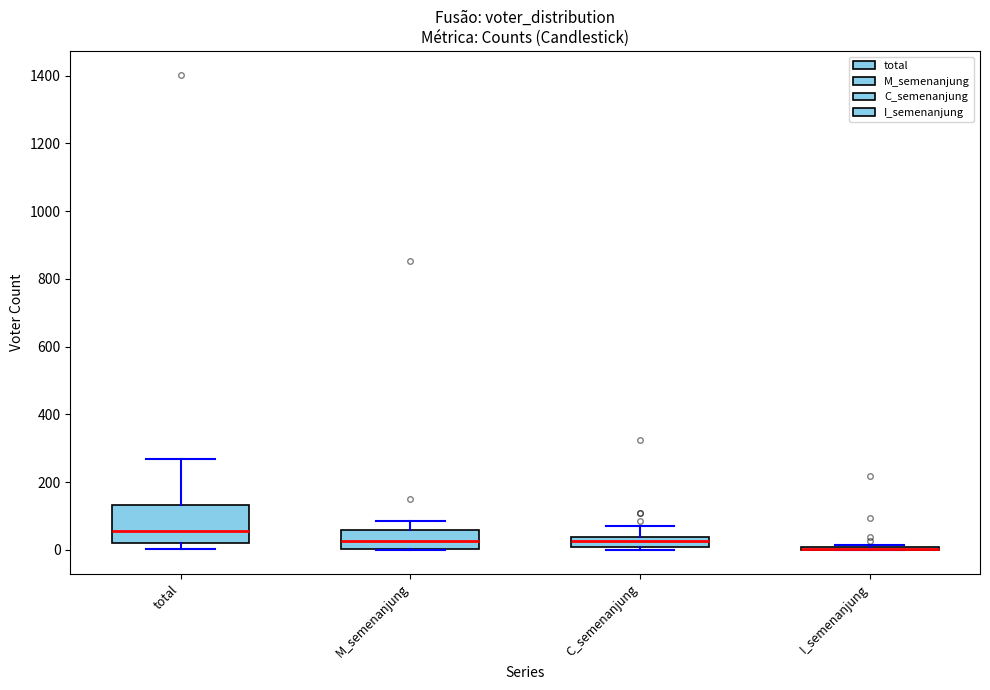

Comparing the boxes themselves (not the whiskers), which one is the tallest?

total